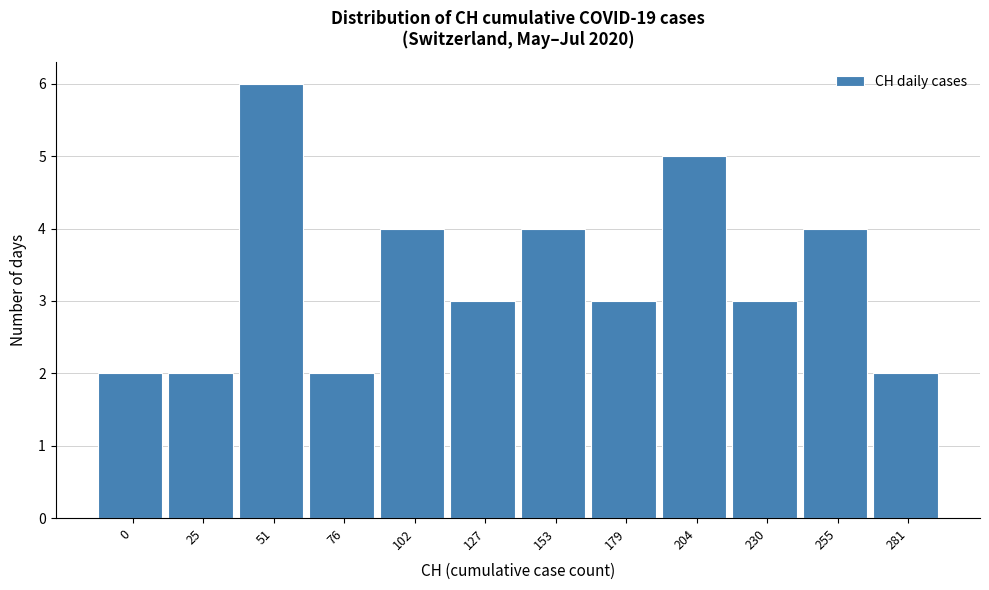

Reading left to right, extract all data points from this chart.

2	2	6	2	4	3	4	3	5	3	4	2